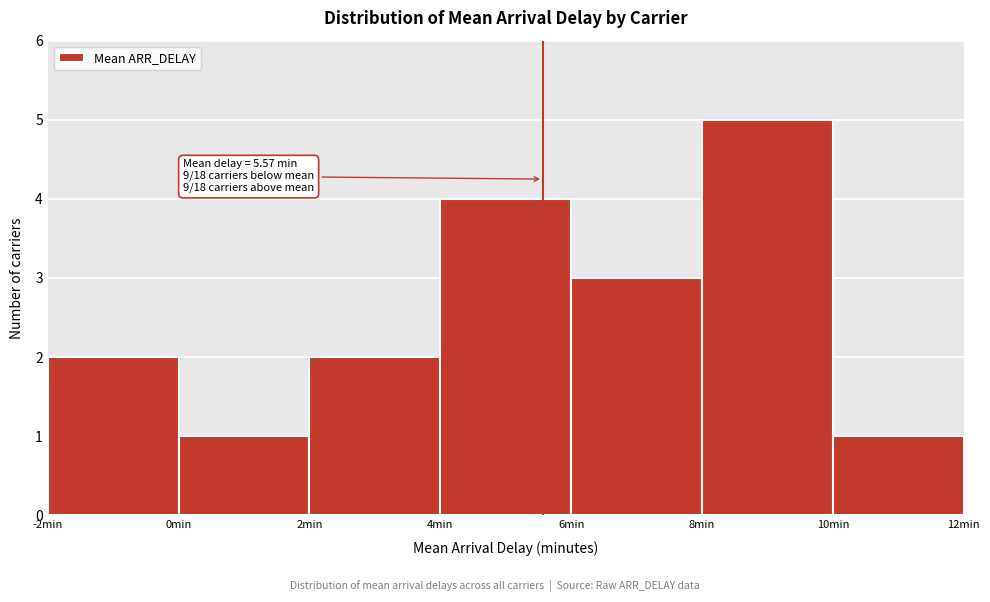

Over which range of the x-axis is the bar tallest?

8 to 10